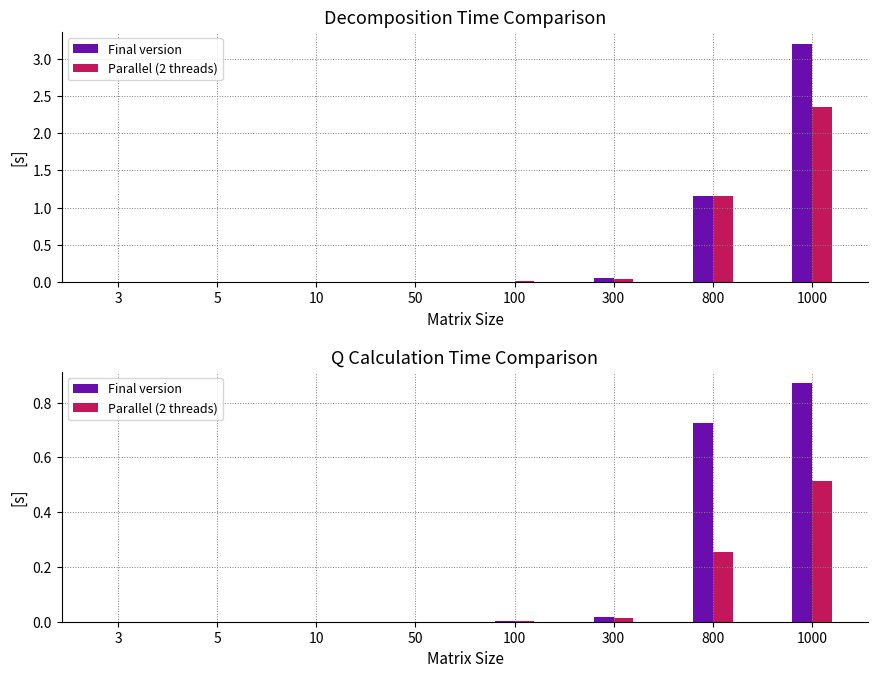

The value of Parallel (2 threads) at 10 is 0.0. True or false?

False